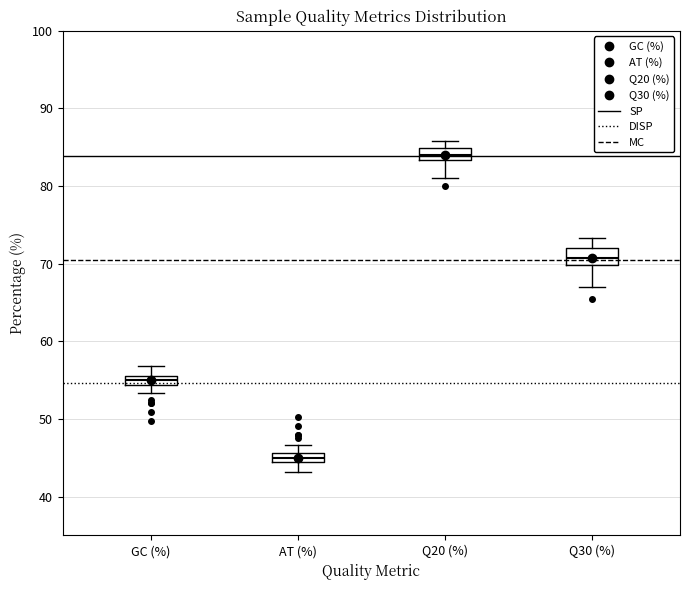

Which box has the highest median line?

Q20 (%)